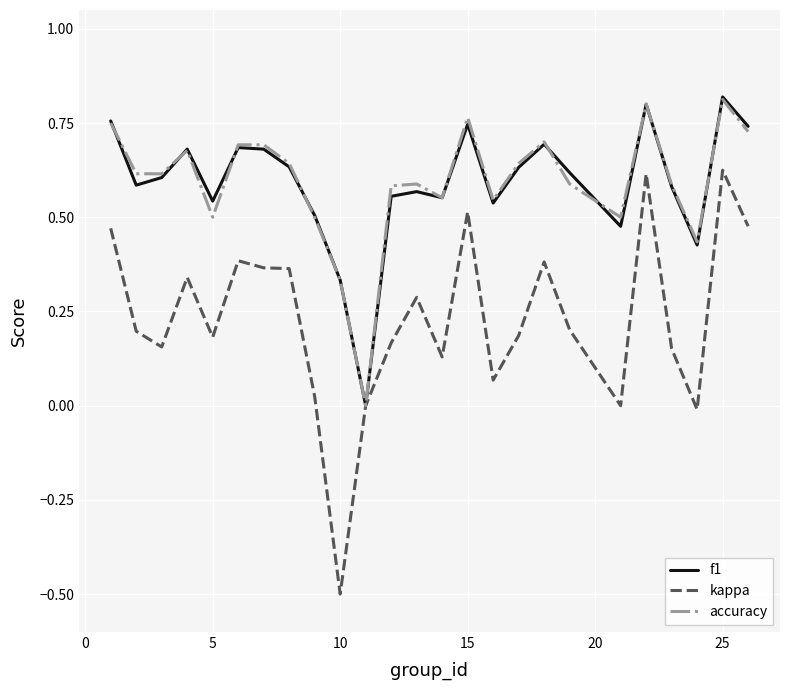

What is the smallest value displayed?

-0.5